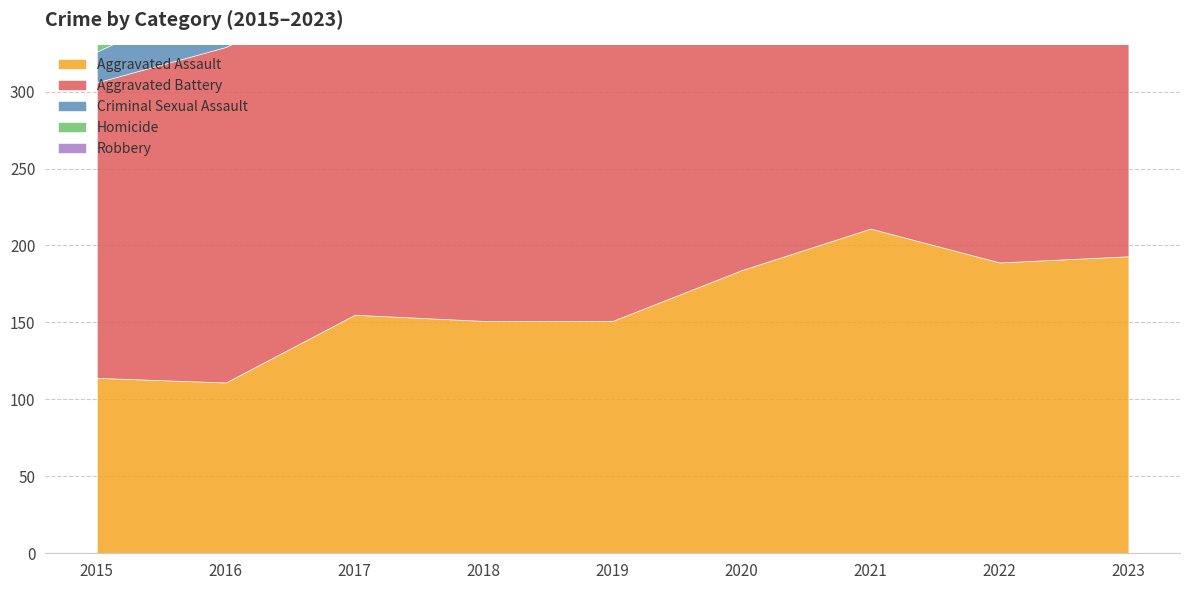

Does the chart display data point markers on the line(s)?

No